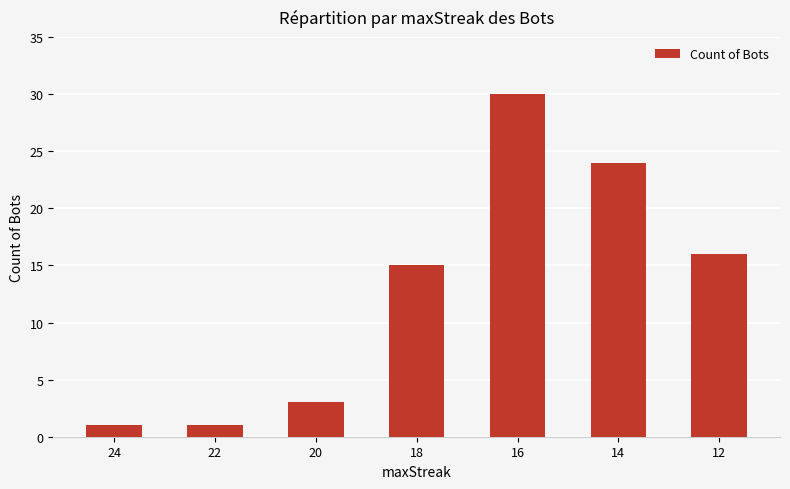

Approximately how many times larger is the value at 16 compared to 22?

30.0